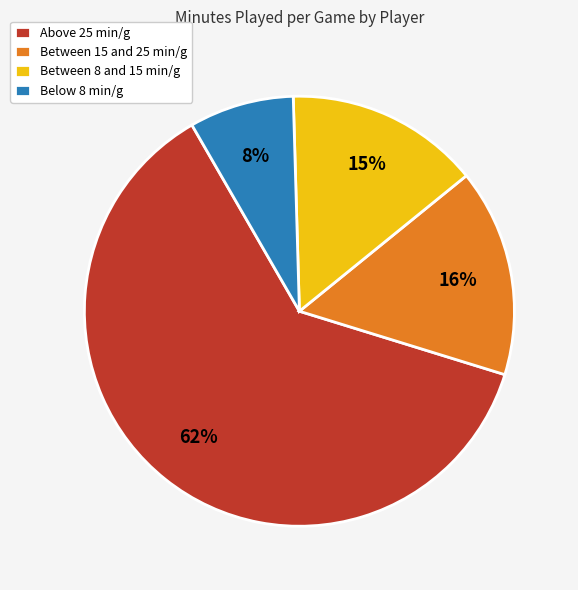

Rank the categories by value from lowest to highest.

Below 8 min/g, Between 8 and 15 min/g, Between 15 and 25 min/g, Above 25 min/g